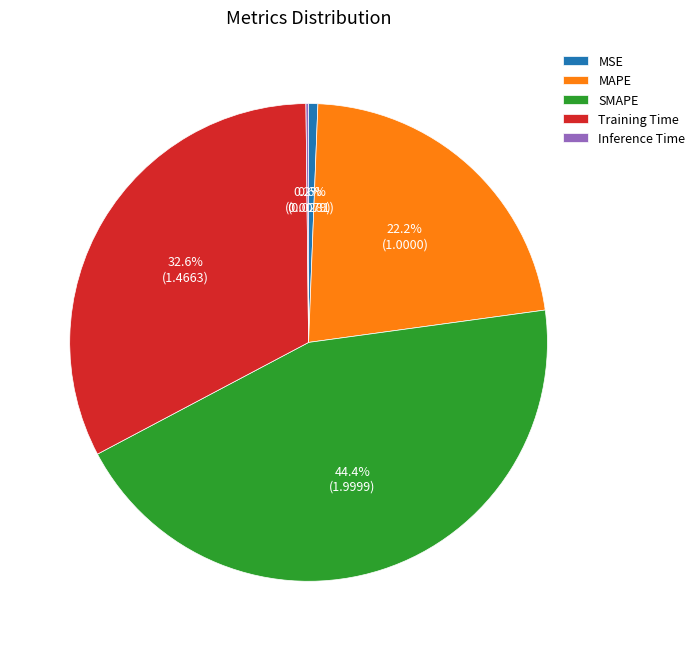

True or false: Training Time accounts for 18% of the total.

False